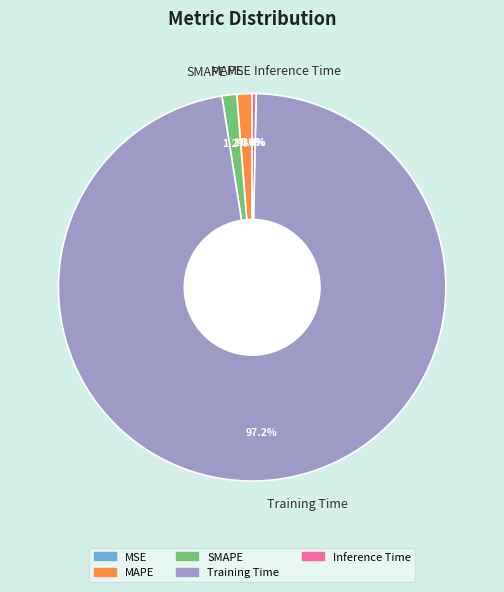

True or false: Inference Time accounts for 0% of the total.

True